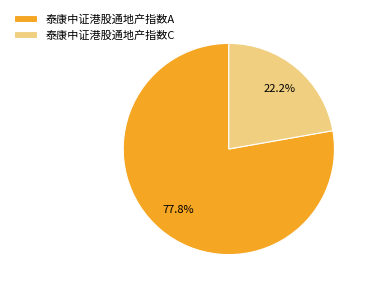

Which slice is the smallest?

泰康中证港股通地产指数C